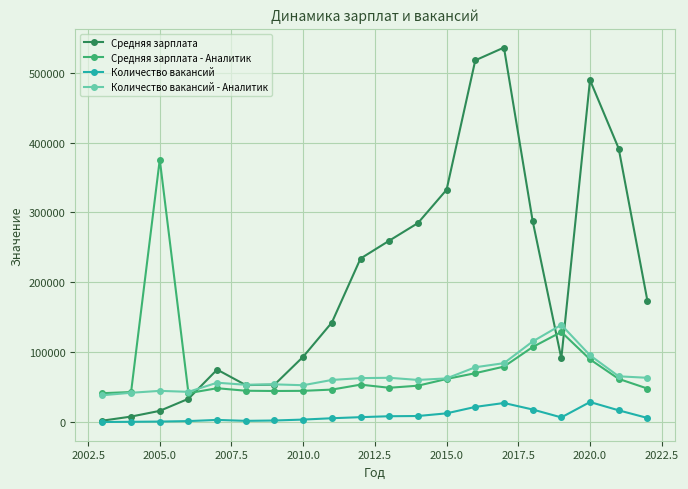

True or false: Количество вакансий and Количество вакансий - Аналитик cross at least once.

False